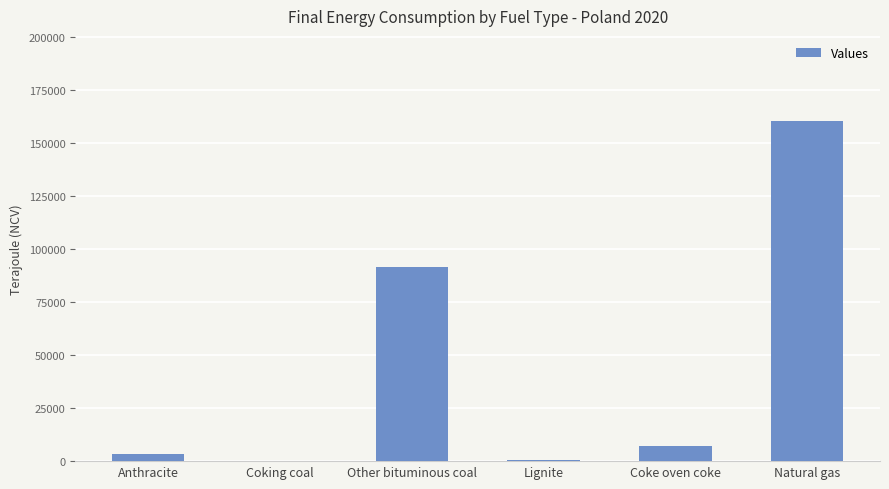

Where is the data nearest to the value 80396?

Other bituminous coal